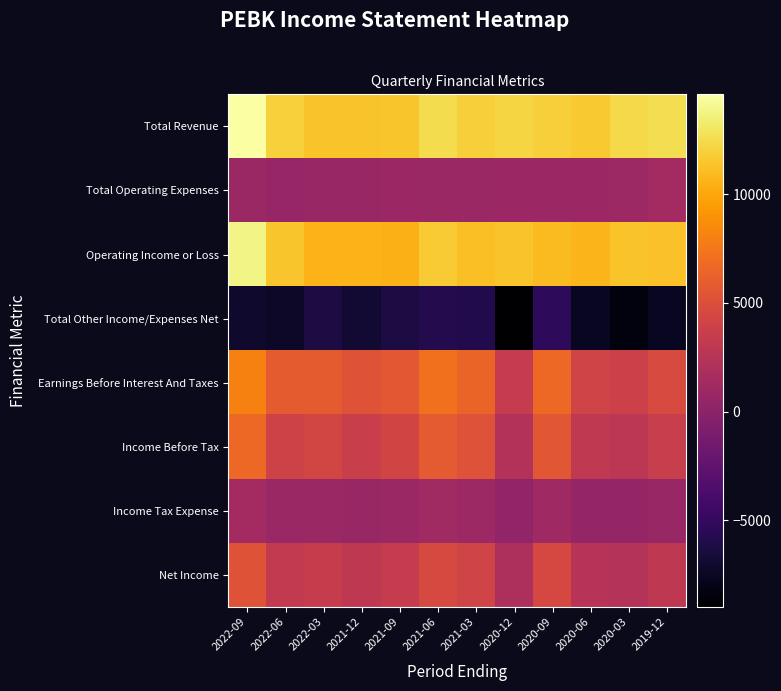

Rank the series by their maximum value, from lowest to highest.

Total Other Income/Expenses Net, Total Operating Expenses, Income Tax Expense, Net Income, Income Before Tax, Earnings Before Interest And Taxes, Operating Income or Loss, Total Revenue